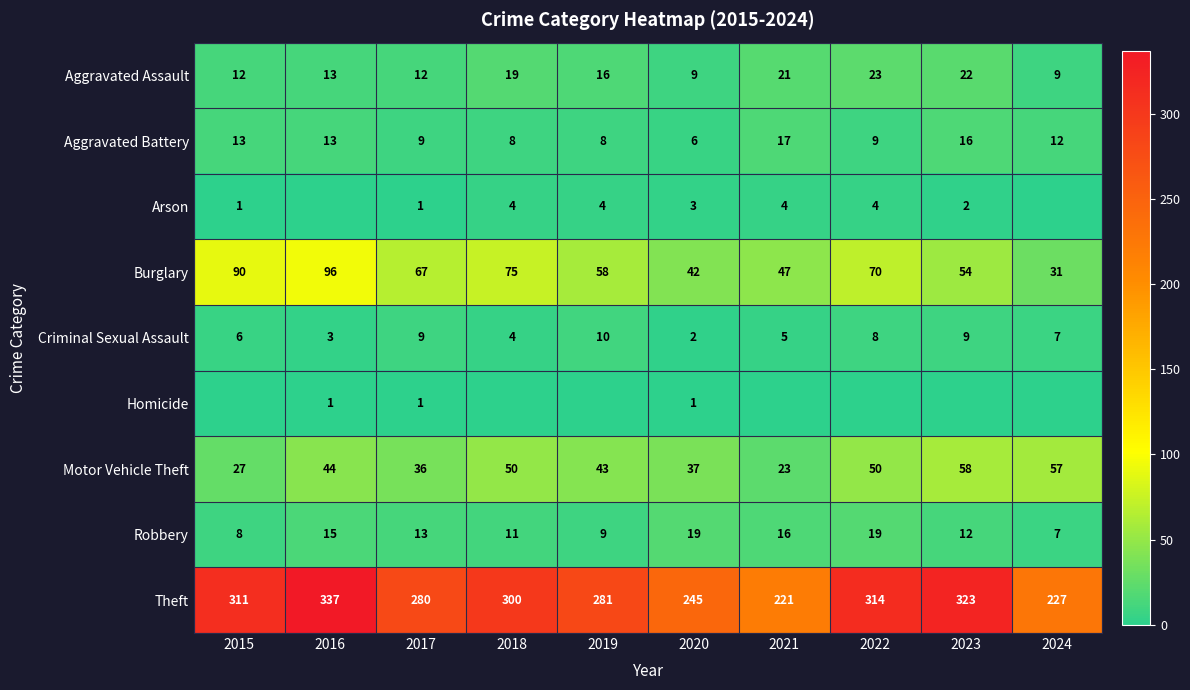

Is the value of Motor Vehicle Theft at 2017 greater than the value of Theft at 2022?

No